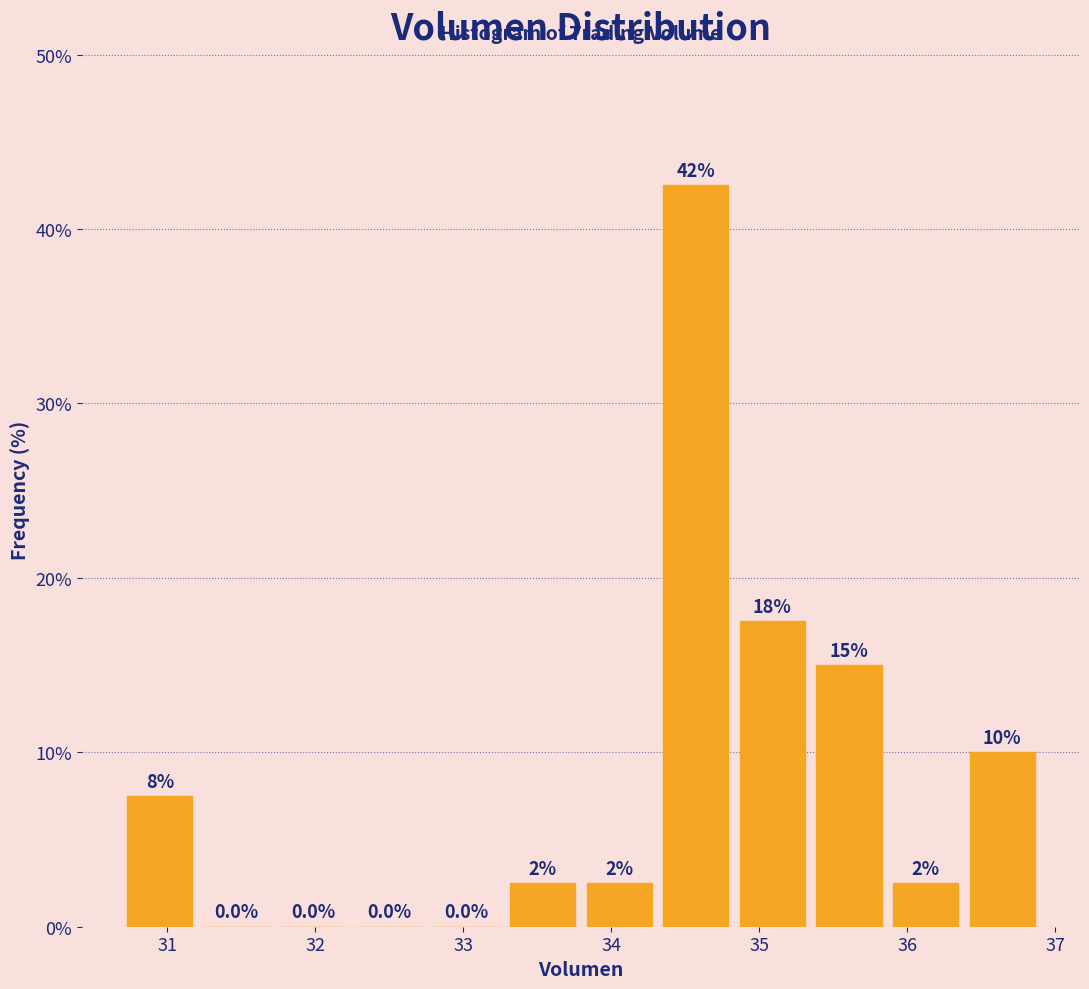

Over which range of the x-axis is the bar tallest?

34.3 to 34.8